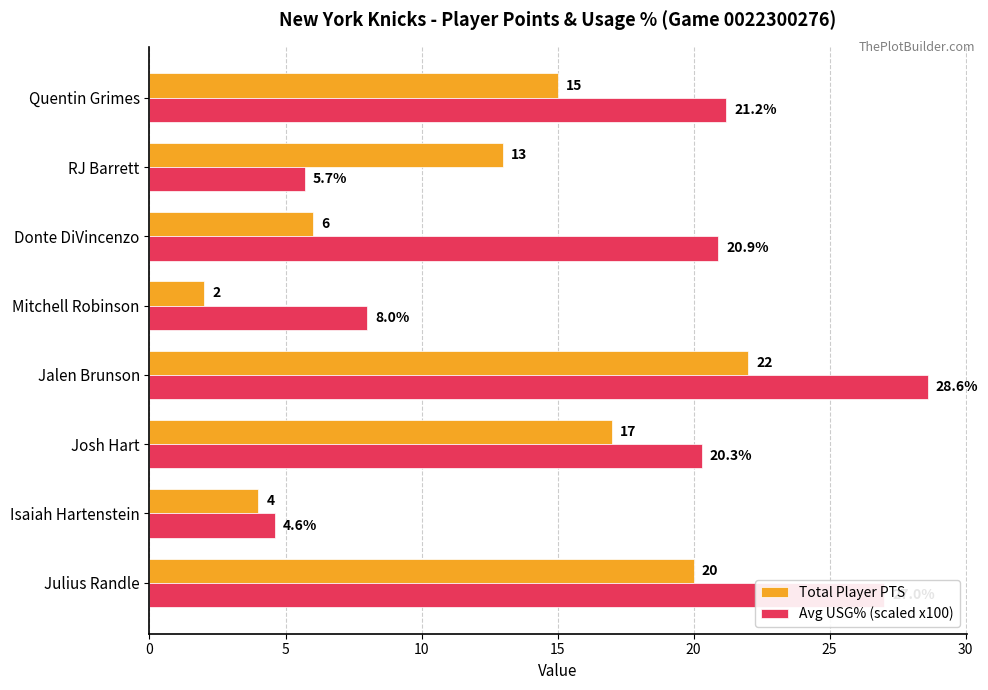

The value of Total Player PTS at Donte DiVincenzo is 6.0. True or false?

True